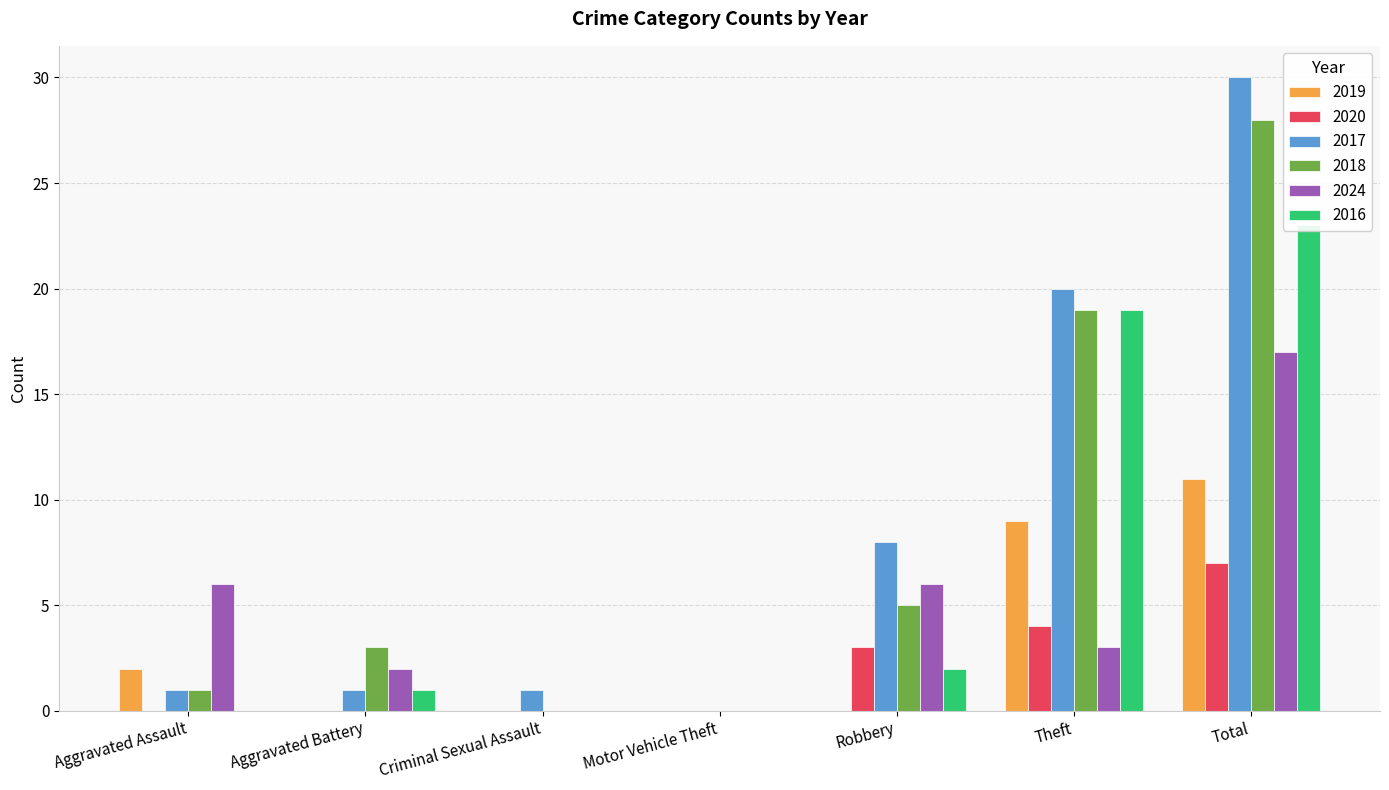

What is the spread (max minus min) of values at Robbery?

8